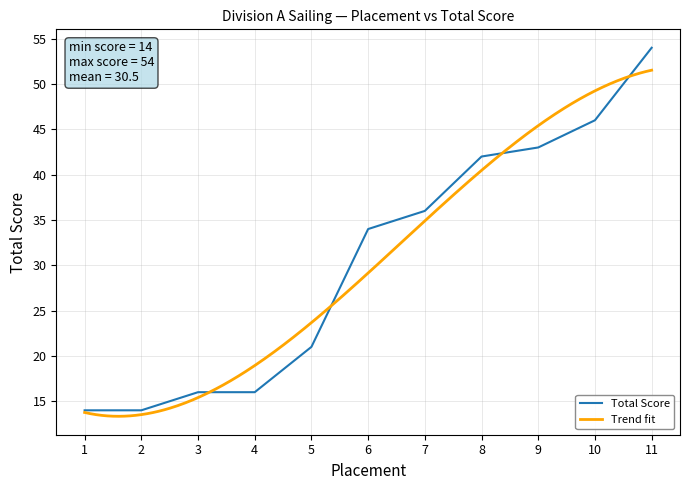

What is the value of the 10th point from the left?

46